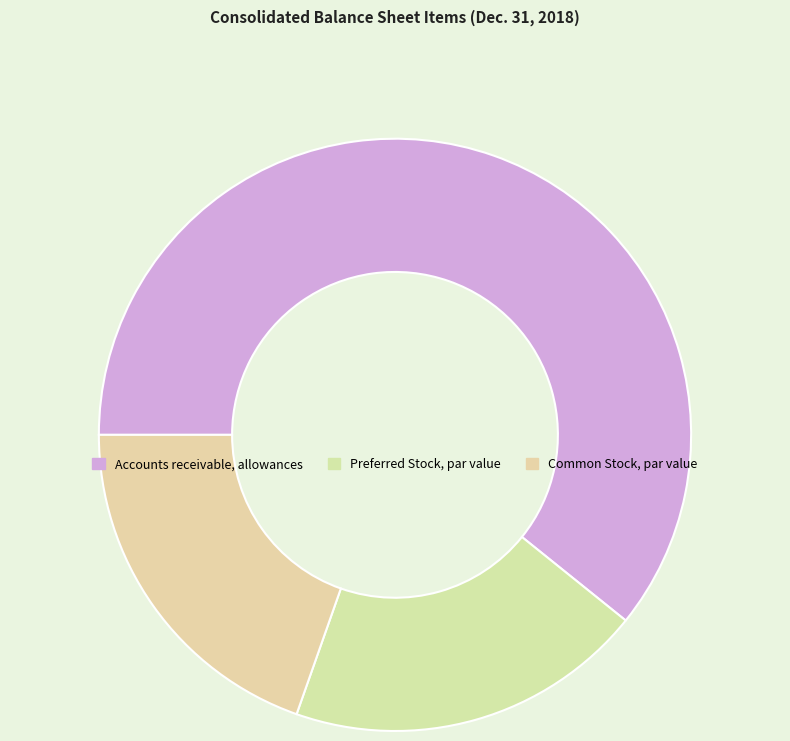

Which slice is the largest?

Accounts receivable, allowances